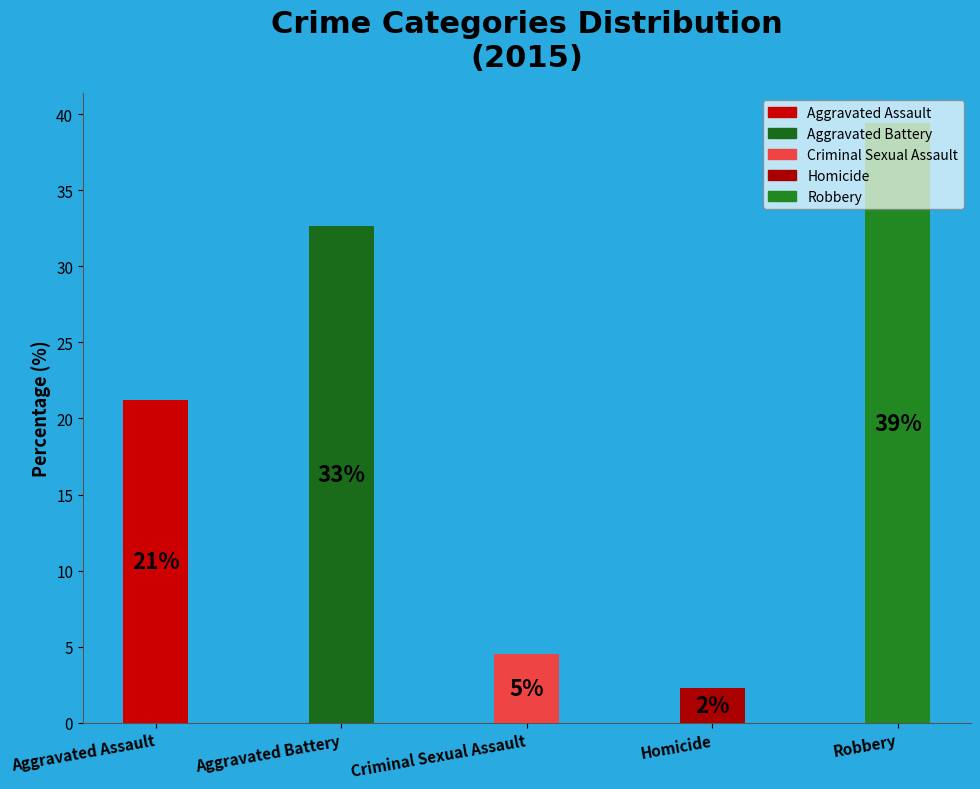

Does any single category account for the majority?

No